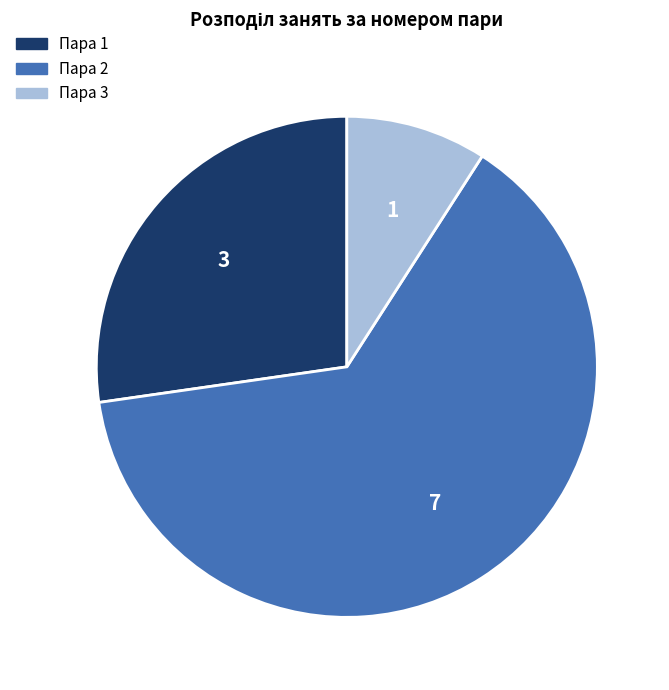

Which category has the smallest portion of the pie?

Пара 3